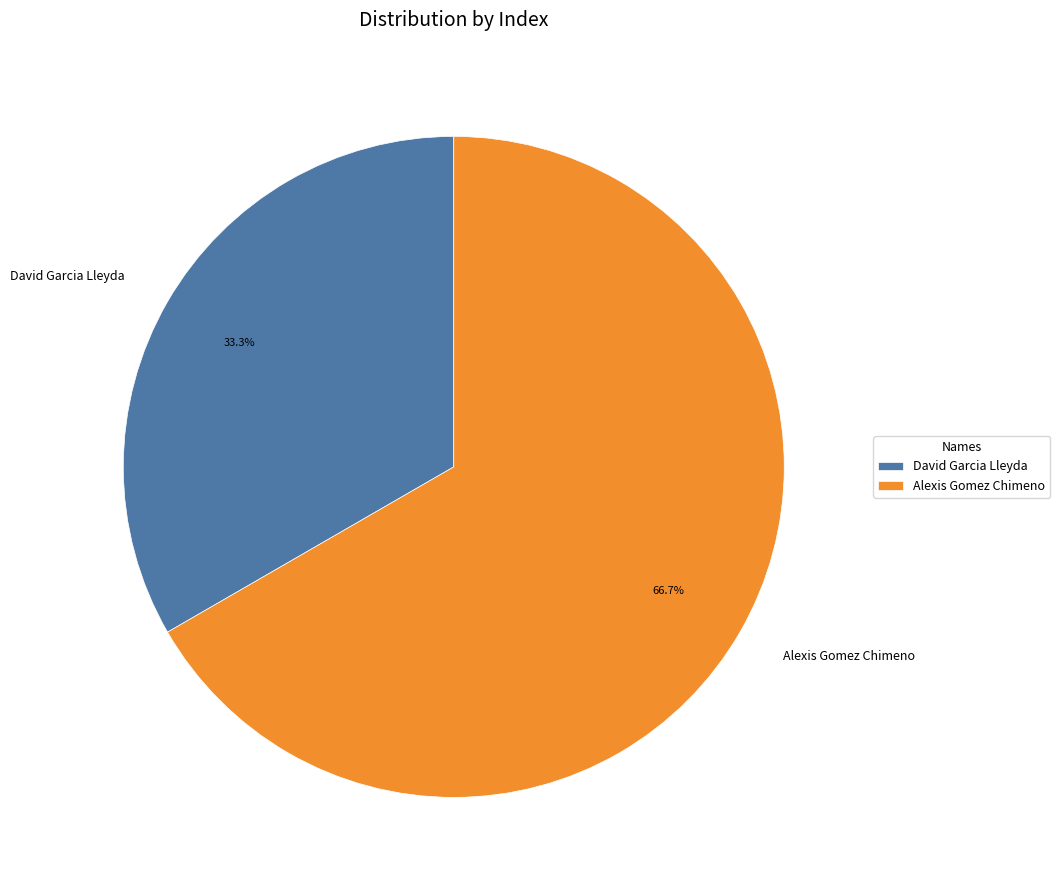

Which category has the biggest portion of the pie?

Alexis Gomez Chimeno